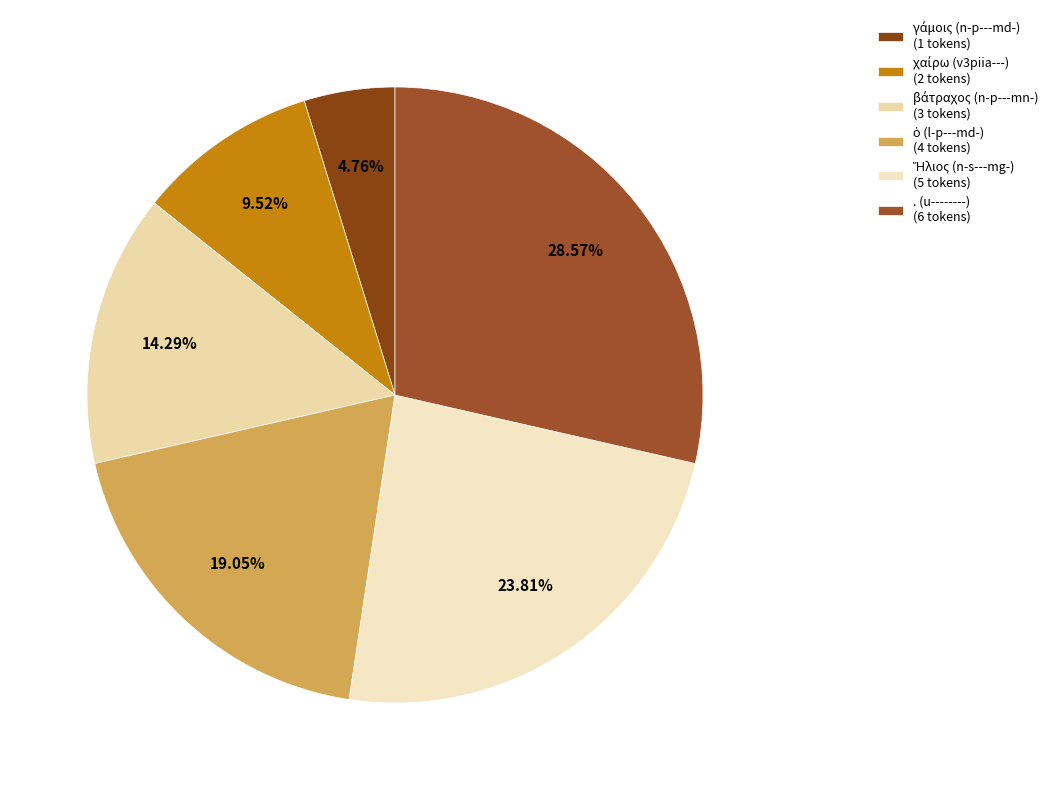

Which slice is the largest?

. (u--------)